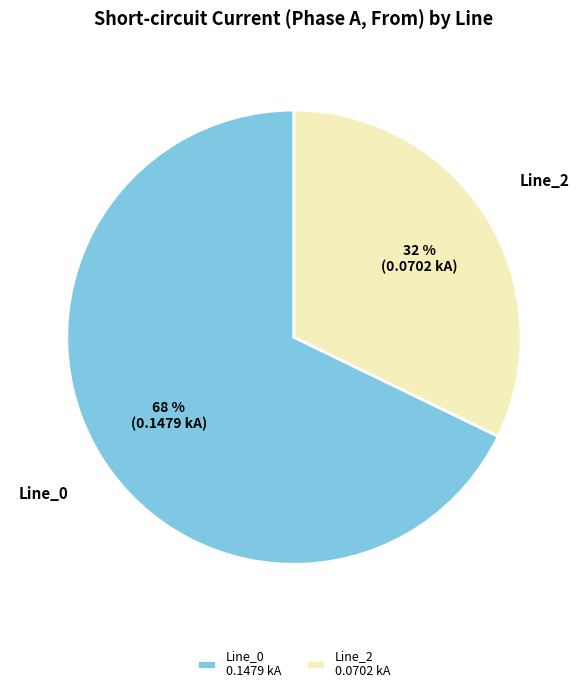

Combined, do Line_0 0.1479 kA and Line_2 0.0702 kA account for over 50%?

Yes